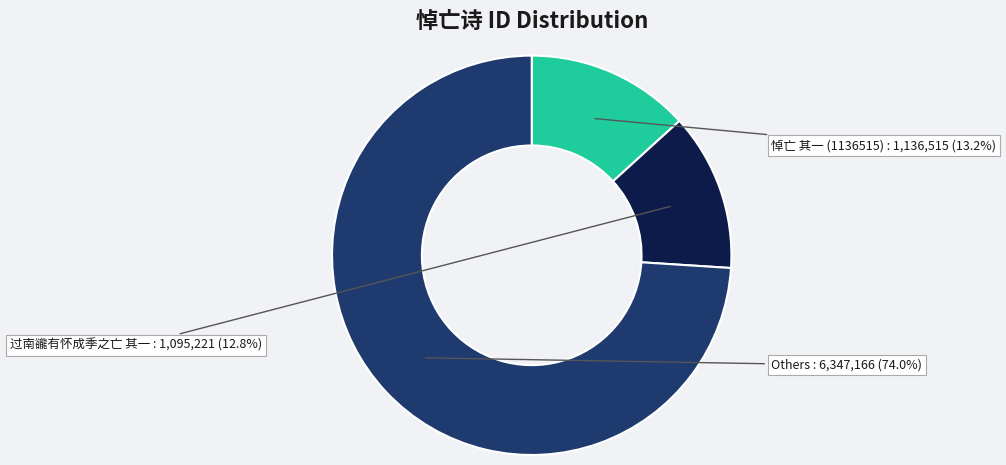

Does any single category account for the majority?

Yes